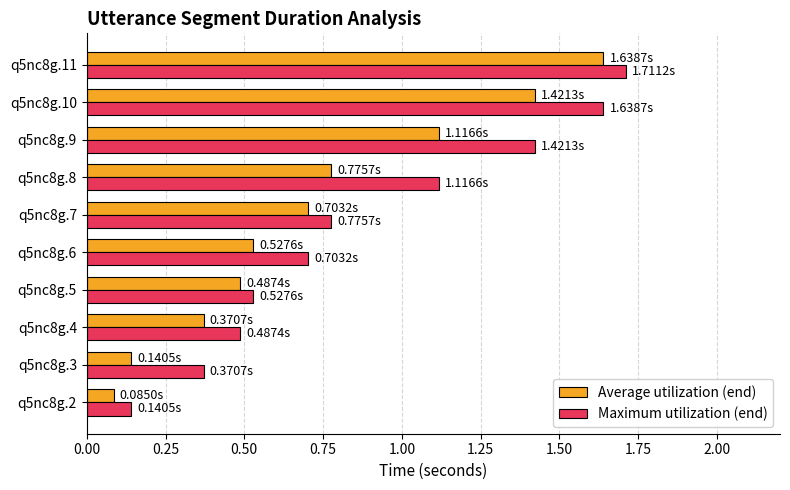

Count the number of data series in this chart.

2